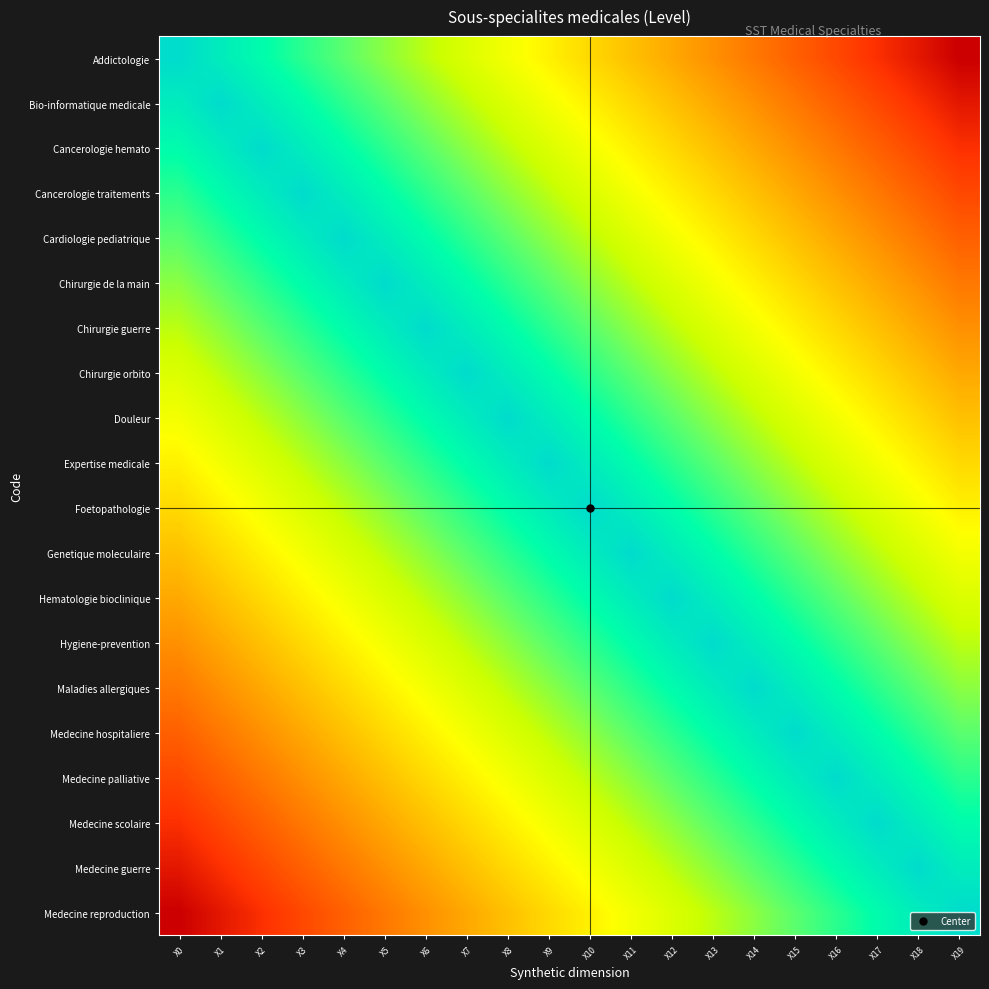

At how many categories does at least one series exceed 0?

20